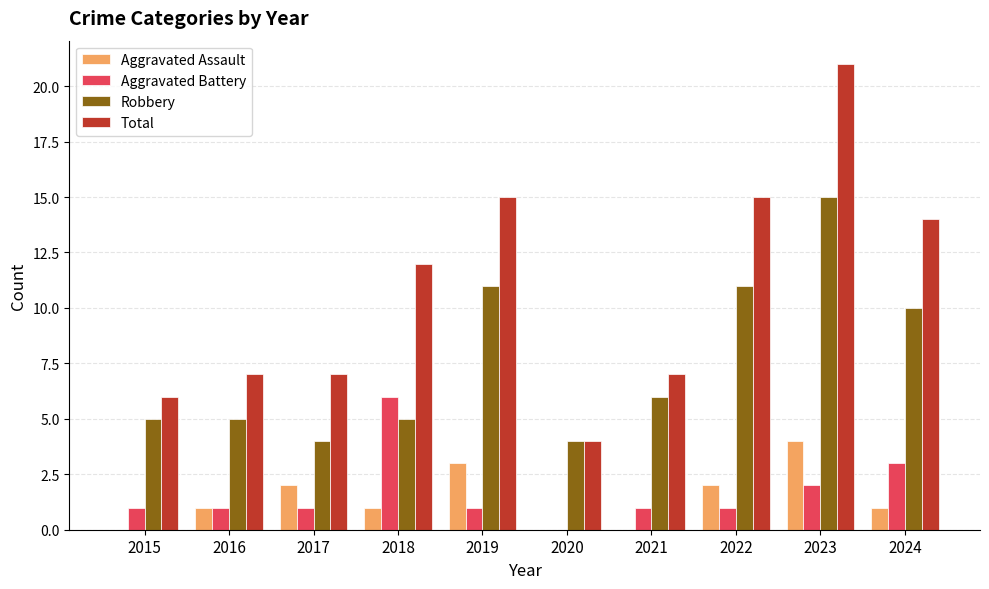

Is it true that Aggravated Battery equals 3 at 2024?

True